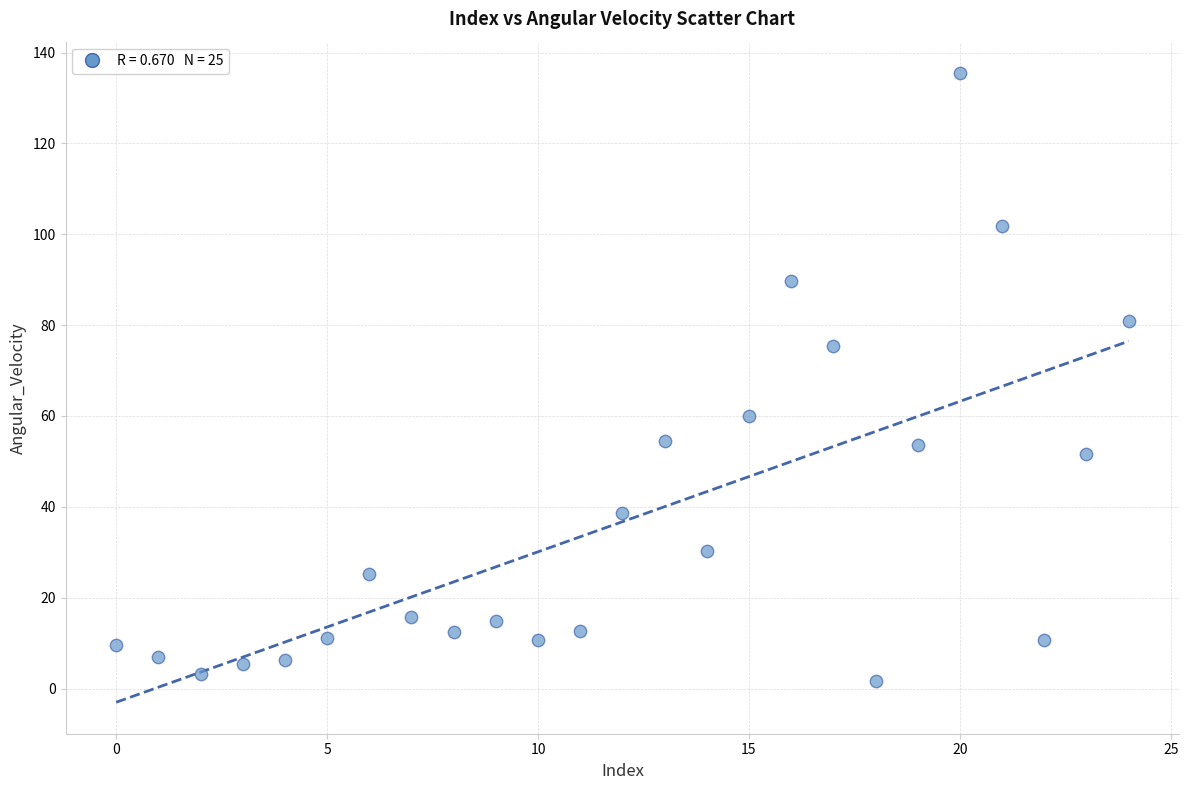

What is the range of Y values (max minus min)?

133.9